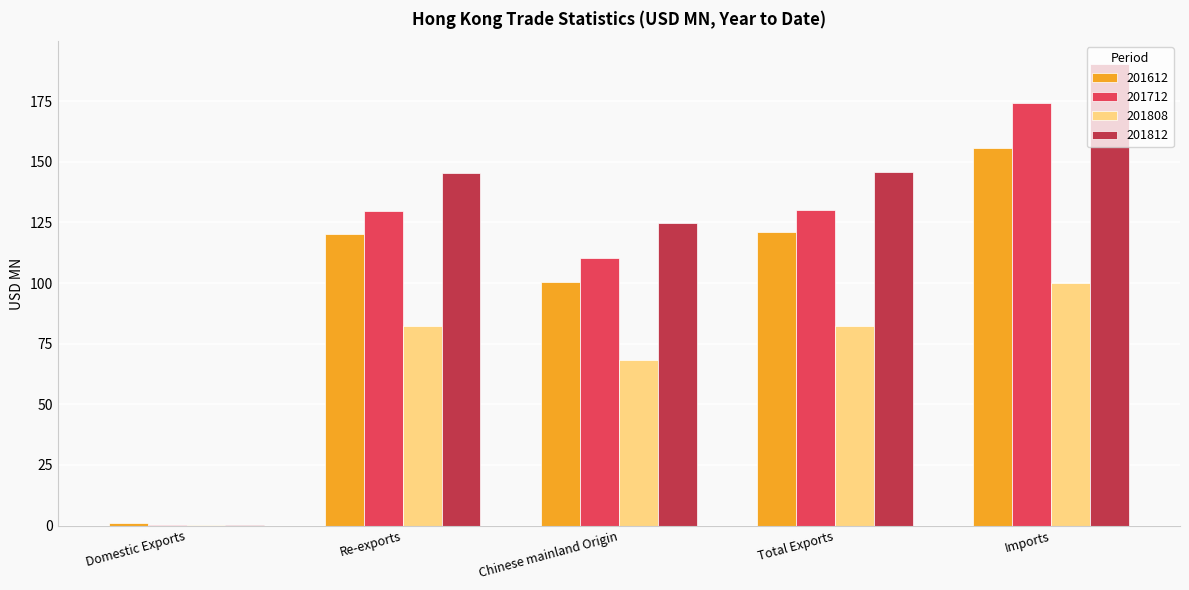

What value does the 201612 series have at Imports?

155.9